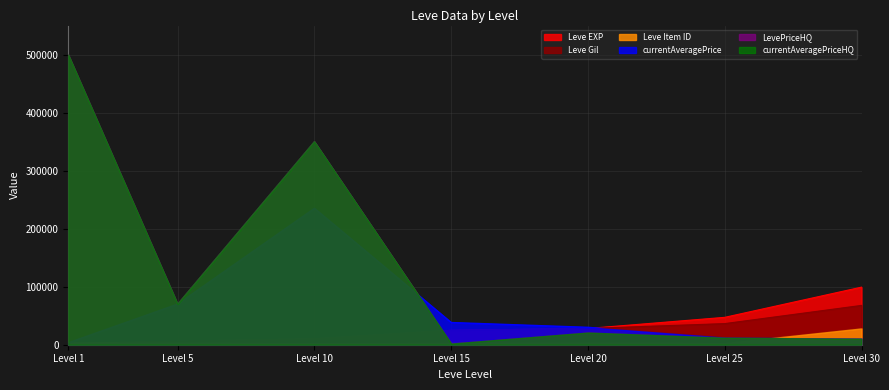

Between Level 10 and Level 1, which is larger?

Level 10